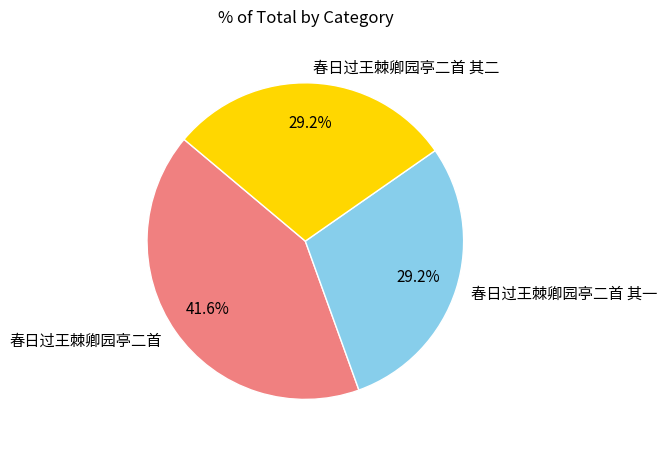

What is the ratio of the value at 春日过王棘卿园亭二首 to the value at 春日过王棘卿园亭二首 其一?

1.4